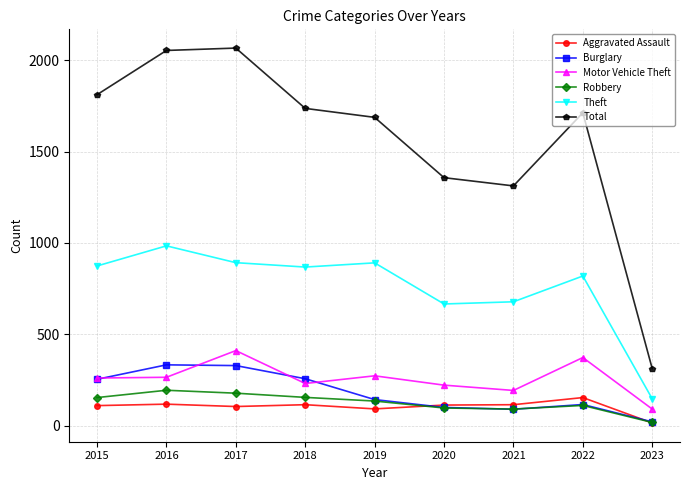

What is the difference between the Robbery values at 2021 and 2017?

87